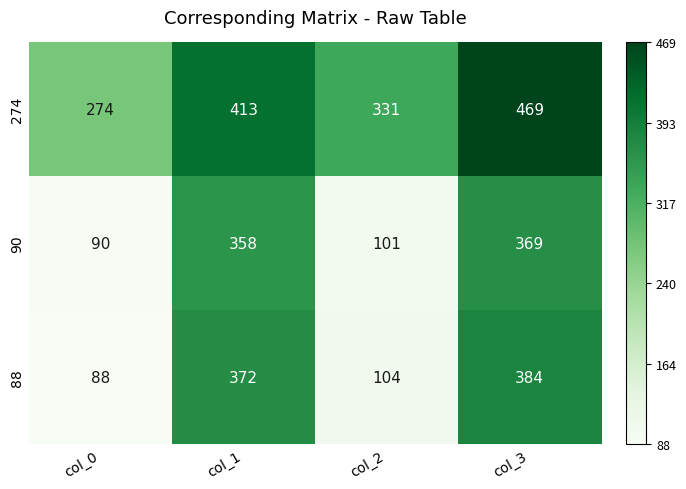

Which series has the largest total across all categories?

274